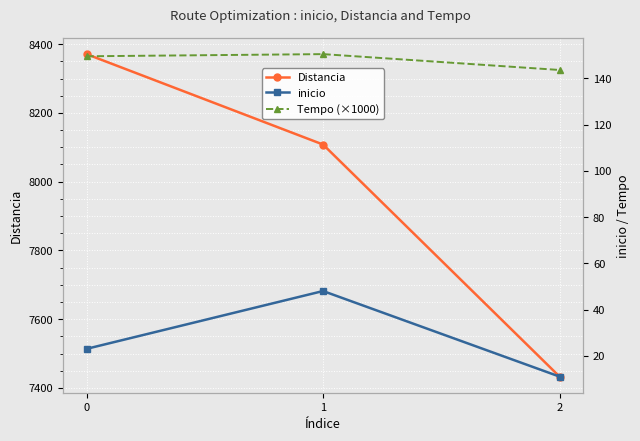

Is it true that Distancia equals 12944.4 at 2?

False